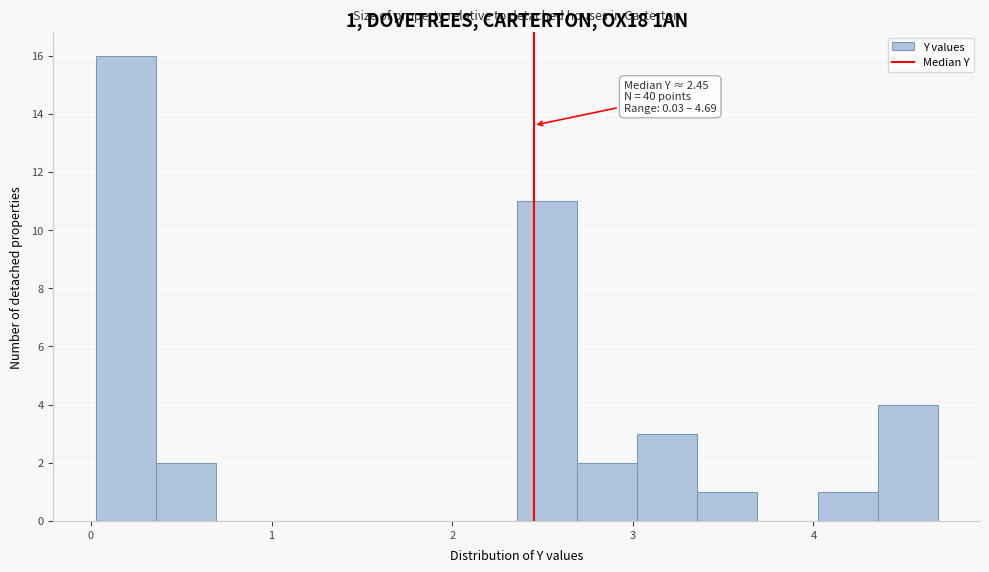

Around what value on the x-axis is the tallest bar? Give the approximate position of its centre, as read against the axis.

0.2